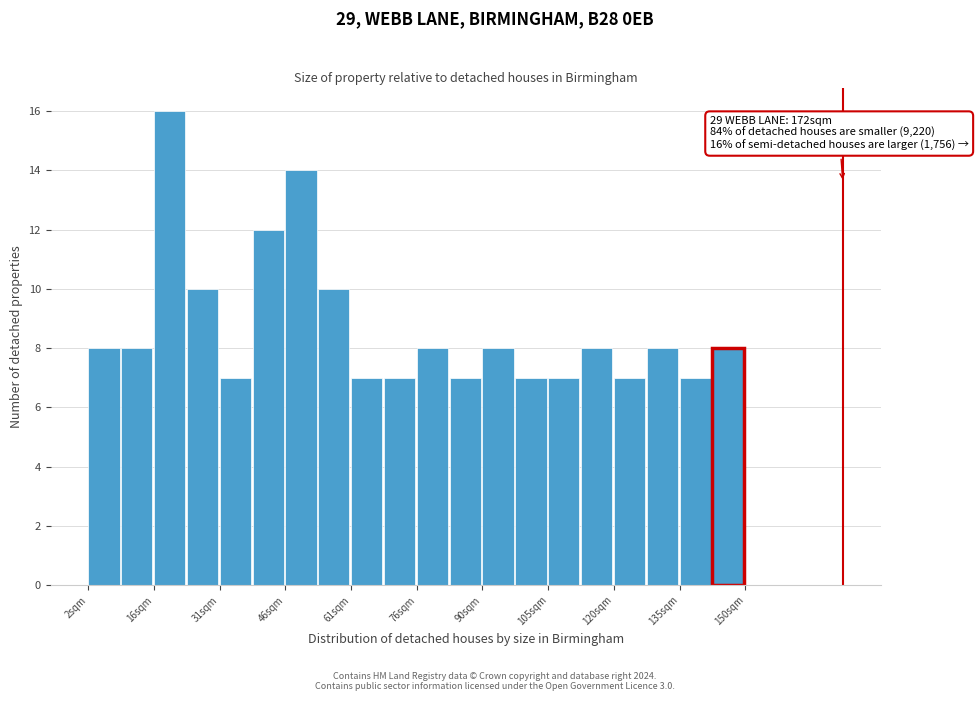

Read against the x-axis, roughly where is the centre of the tallest bar?

20